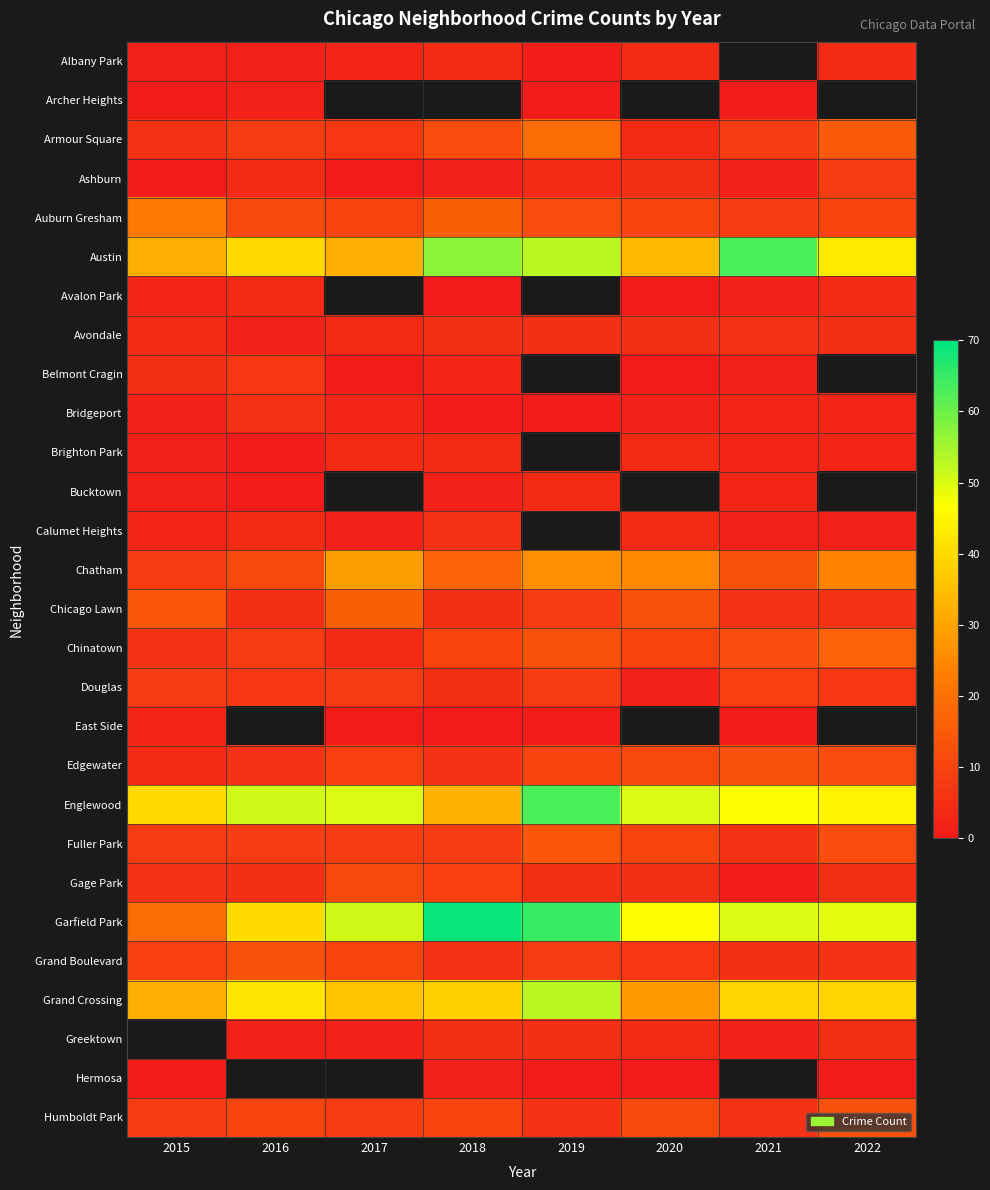

What is the difference between the highest and lowest values at 2019?

64.0